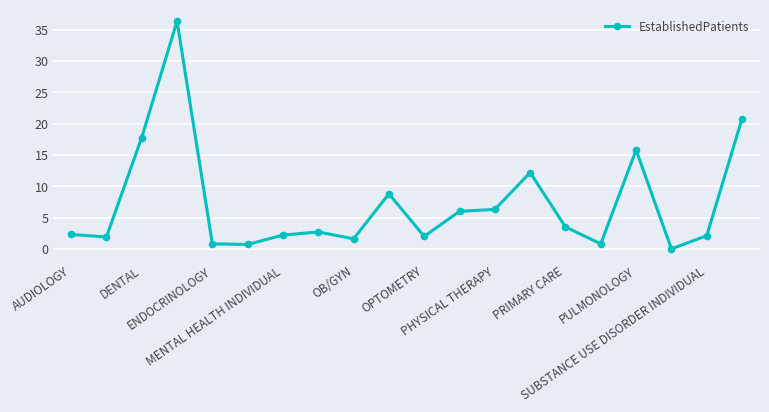

What is the value of the 4th point from the left?

36.4